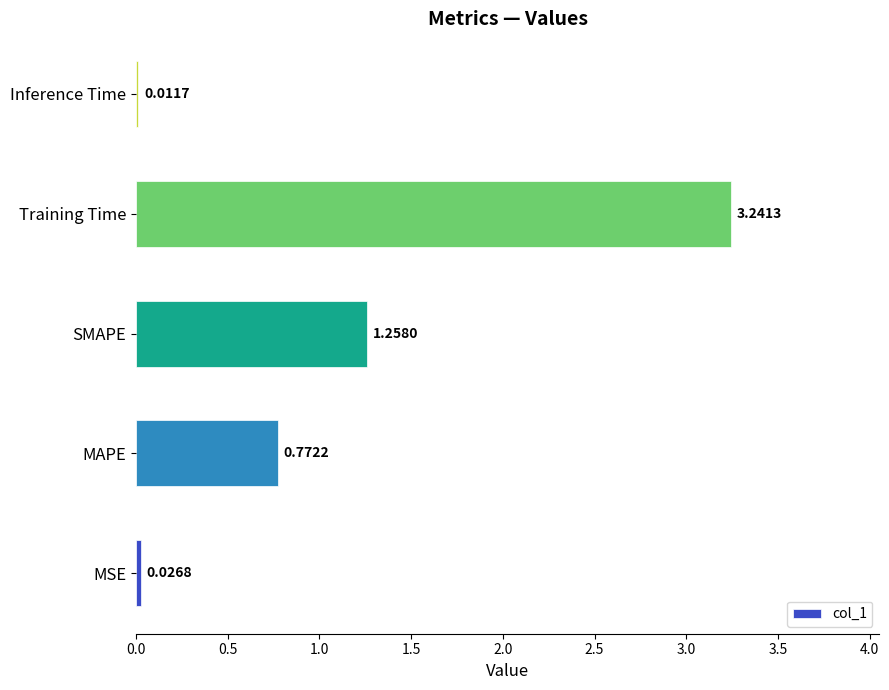

Where is the data nearest to the value 1?

MAPE